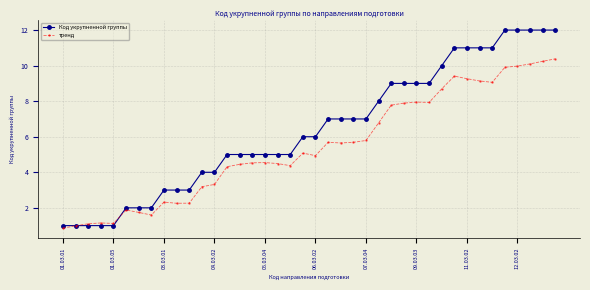

Which series has the largest range (max minus min)?

Код укрупненной группы